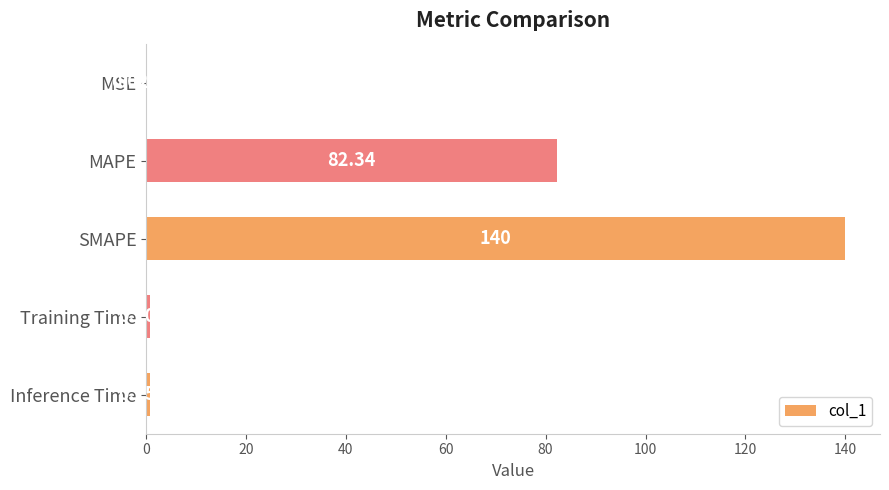

What is the sum of the values at SMAPE and MSE?

140.0